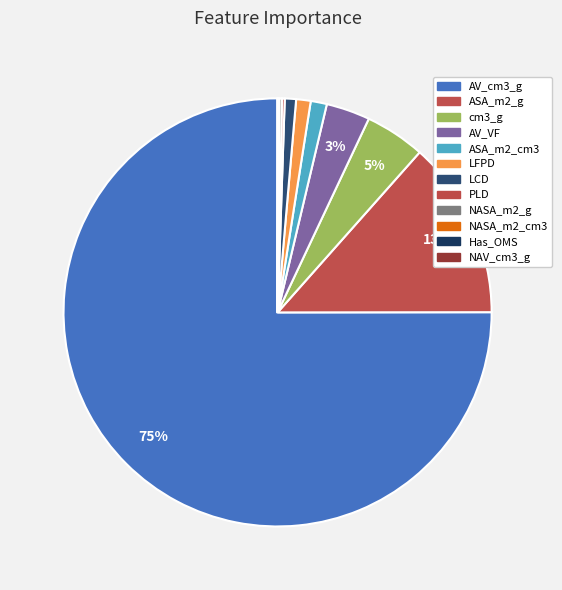

Which slice is the smallest?

NAV_cm3_g